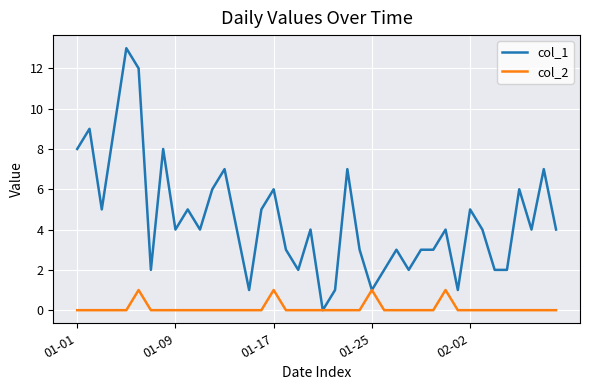

Which series has the largest total across all categories?

col_1